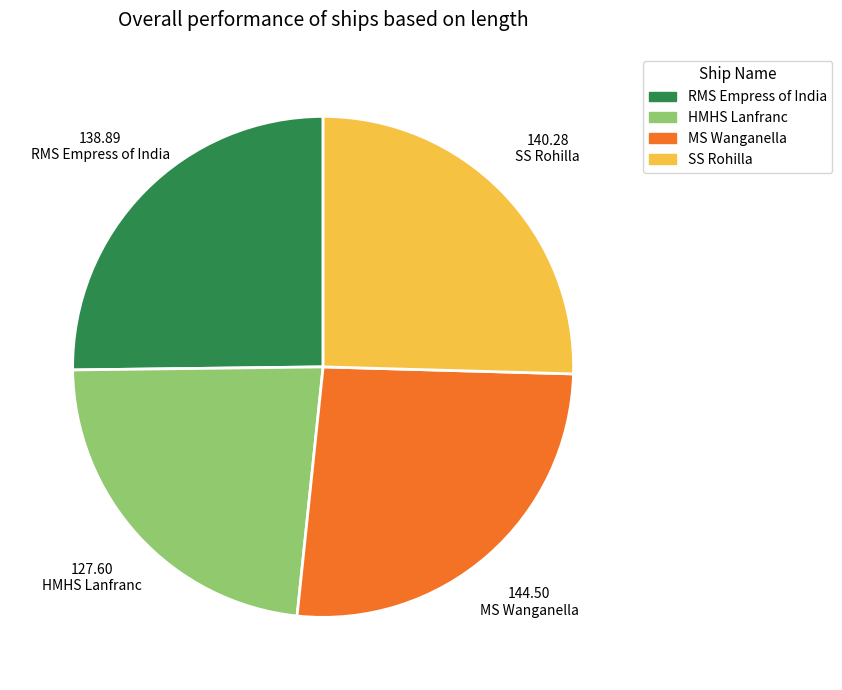

Do MS Wanganella and HMHS Lanfranc together represent more than half of the pie?

No